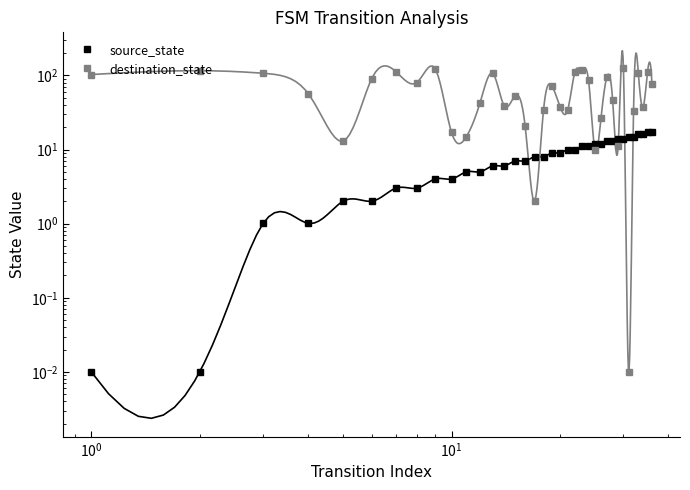

How many distinct data groups are displayed?

2